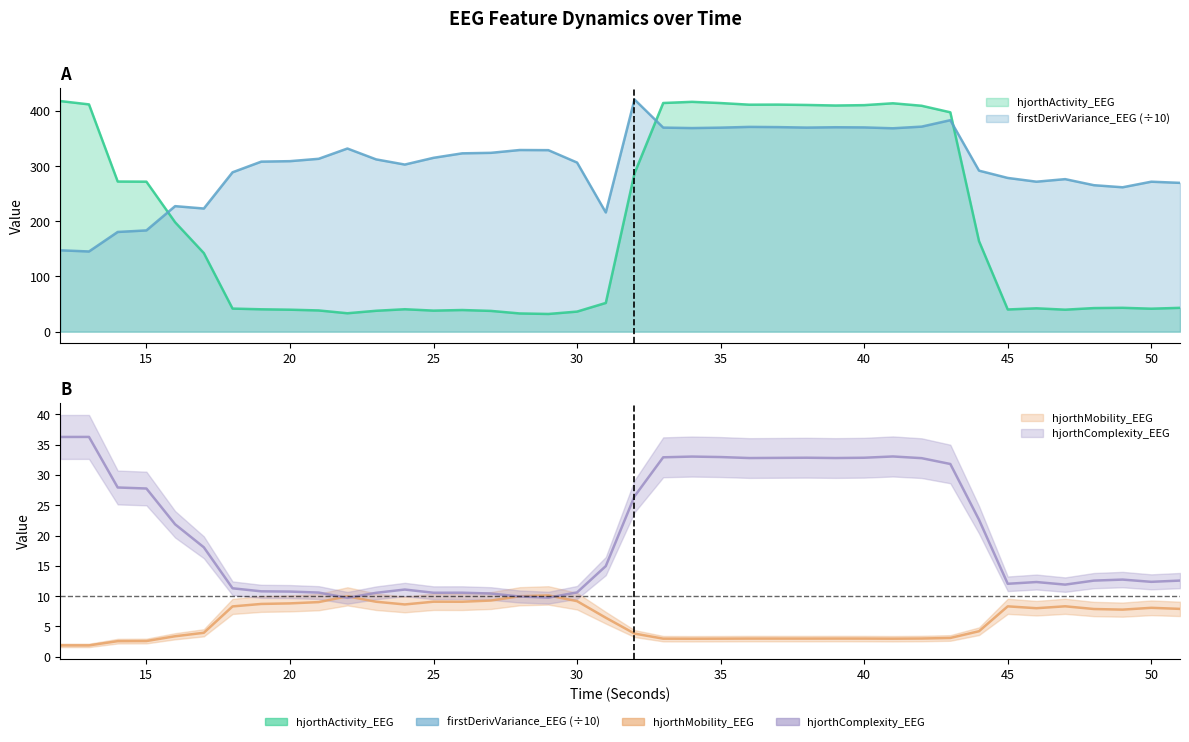

How many lines are shown in the chart?

4